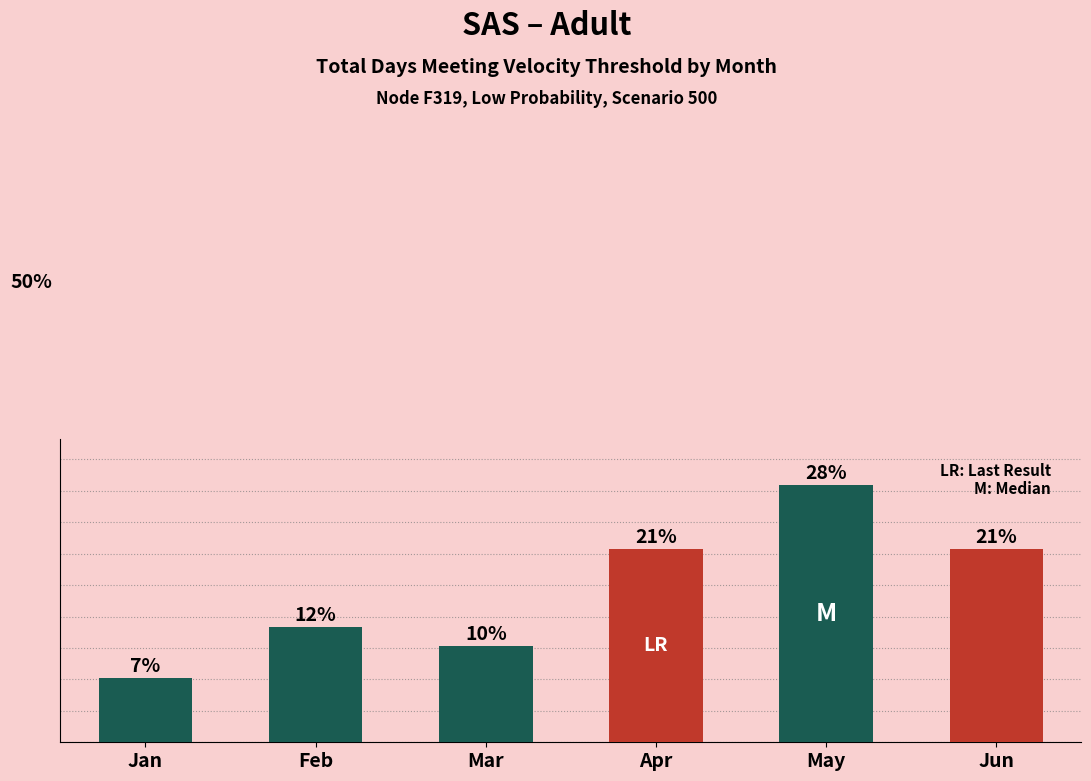

At which label does the data first exceed 42?

May